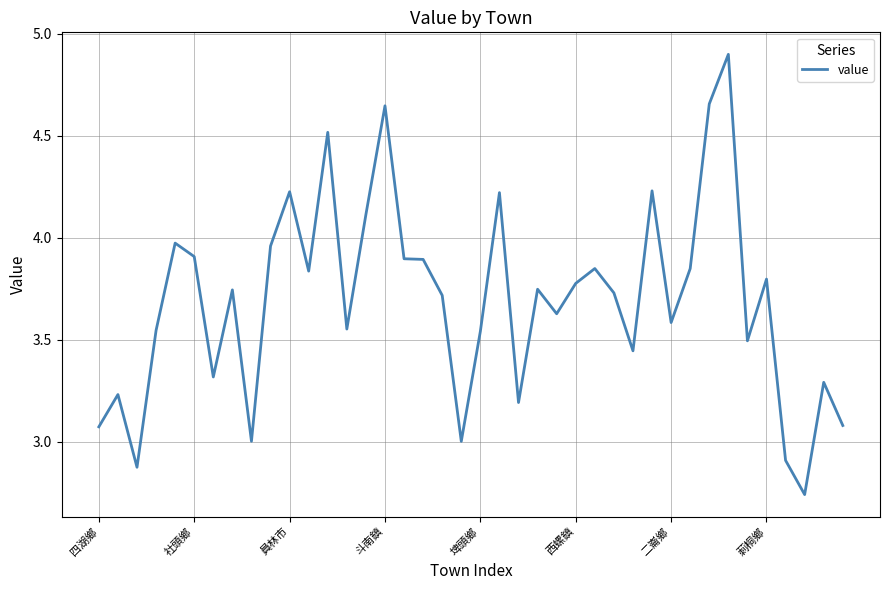

What is the greatest value displayed?

4.9